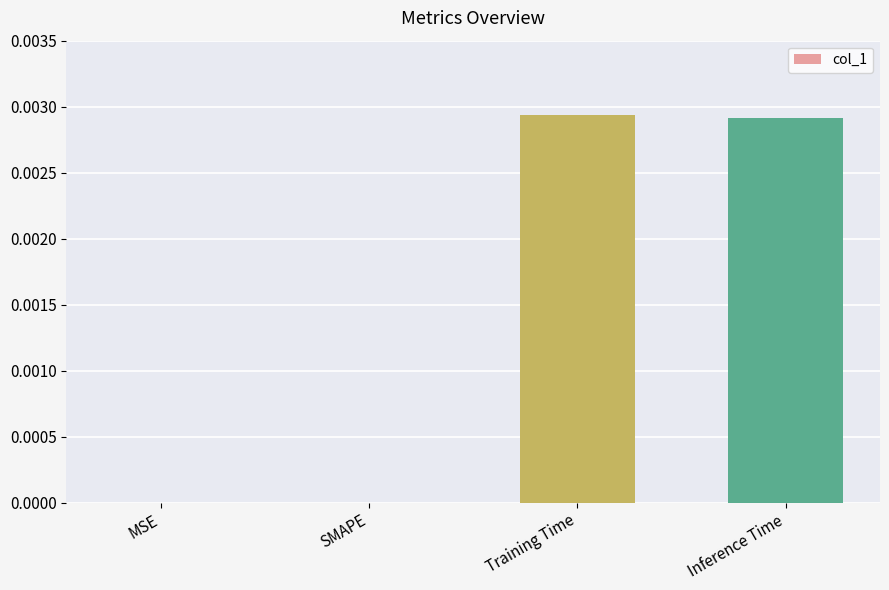

The chart shows a value of 0.0 at SMAPE. True or false?

True